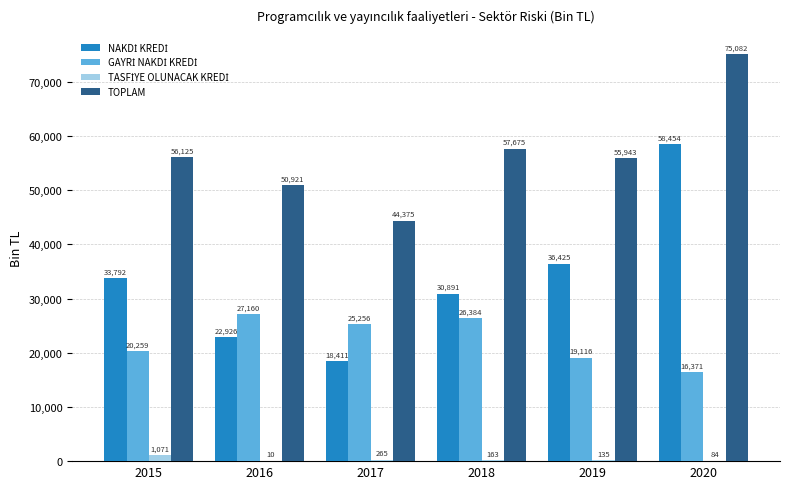

What is the highest value of the TOPLAM series?

75082.5